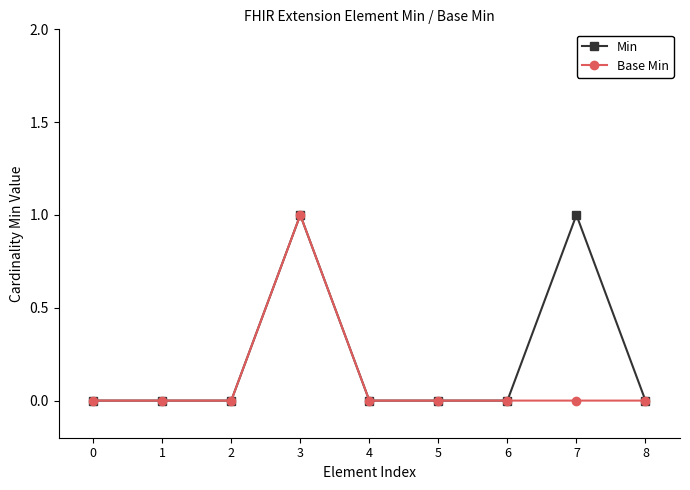

What is the sum of all Base Min values?

1